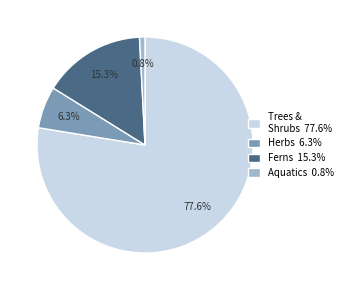

Do Ferns 15.3% and Aquatics 0.8% together represent more than half of the pie?

No